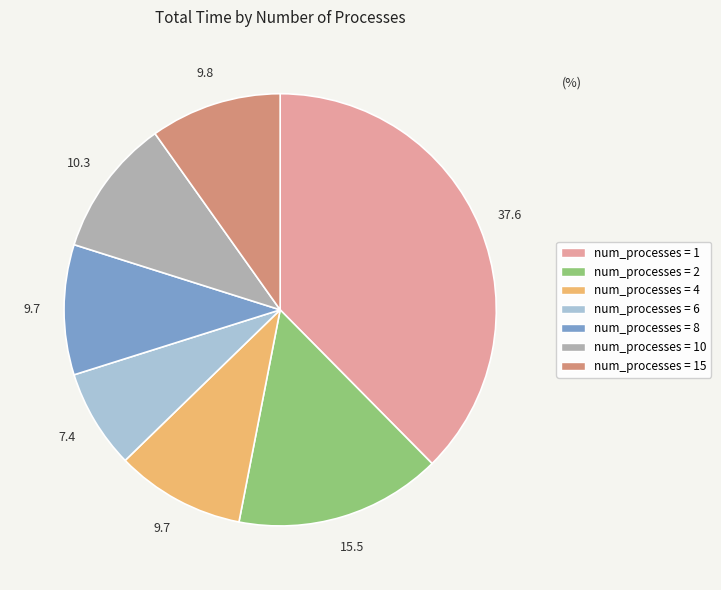

Is there any slice that represents more than half of the pie?

No